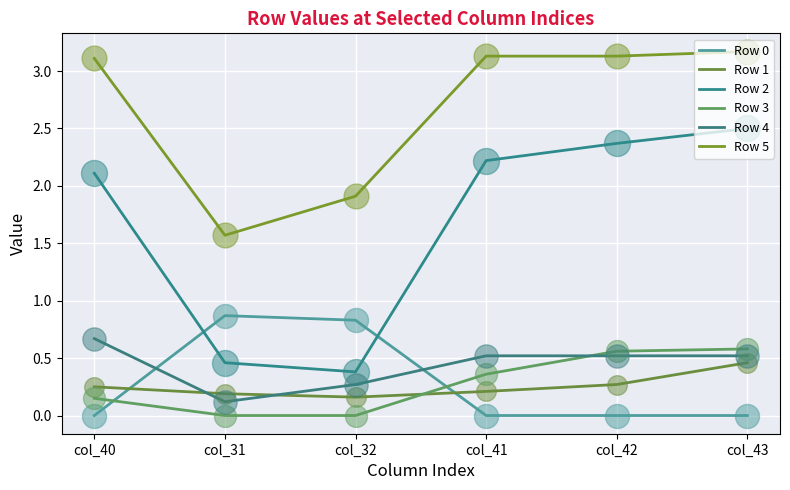

How many lines are shown in the chart?

6